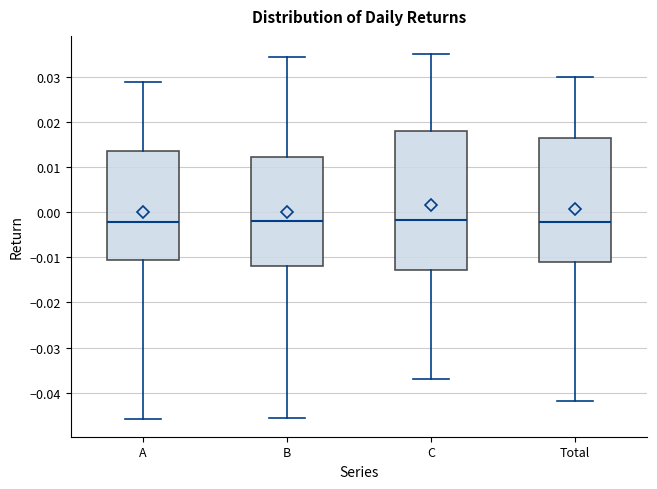

Reading left to right, transcribe this box plot: for each box, give where its median line is, the range the box spans, and where its two whiskers end, as read against the y-axis. The values are not printed on the chart, so give them approximately, as read against the axis.

A: median -0.002, box -0.011 to 0.014, whiskers -0.046 to 0.029
B: median -0.002, box -0.012 to 0.012, whiskers -0.046 to 0.034
C: median -0.002, box -0.013 to 0.018, whiskers -0.037 to 0.035
Total: median -0.002, box -0.011 to 0.017, whiskers -0.042 to 0.030